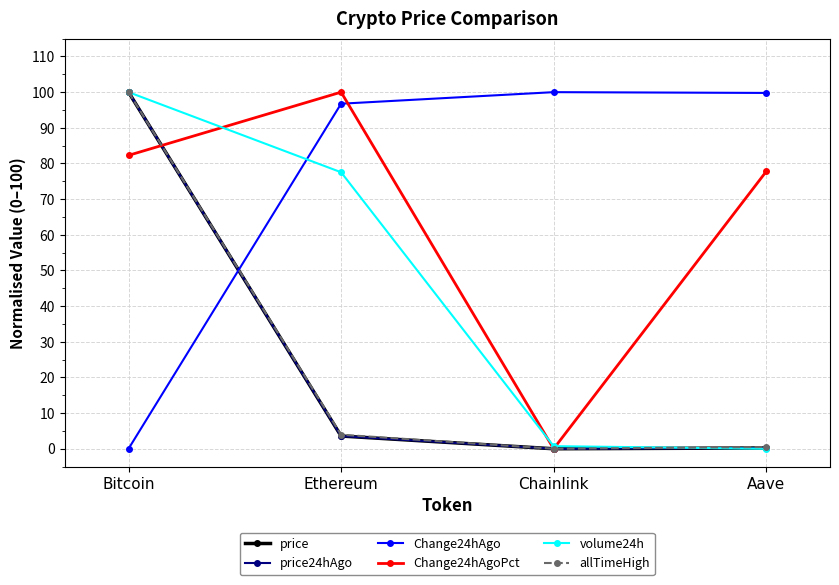

At how many categories does at least one series exceed 27?

4